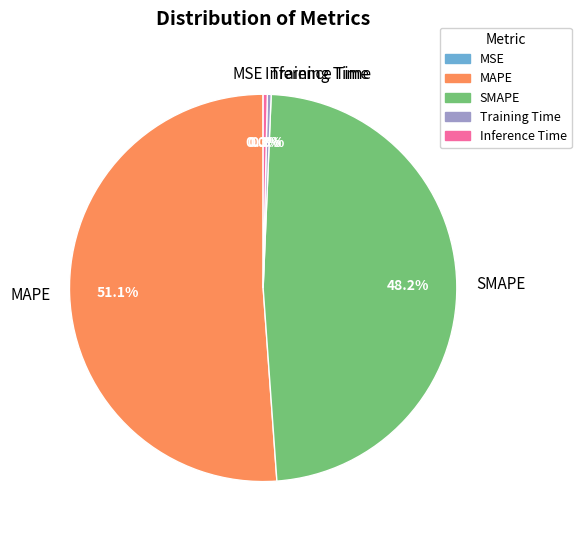

Do Inference Time and SMAPE together represent more than half of the pie?

No